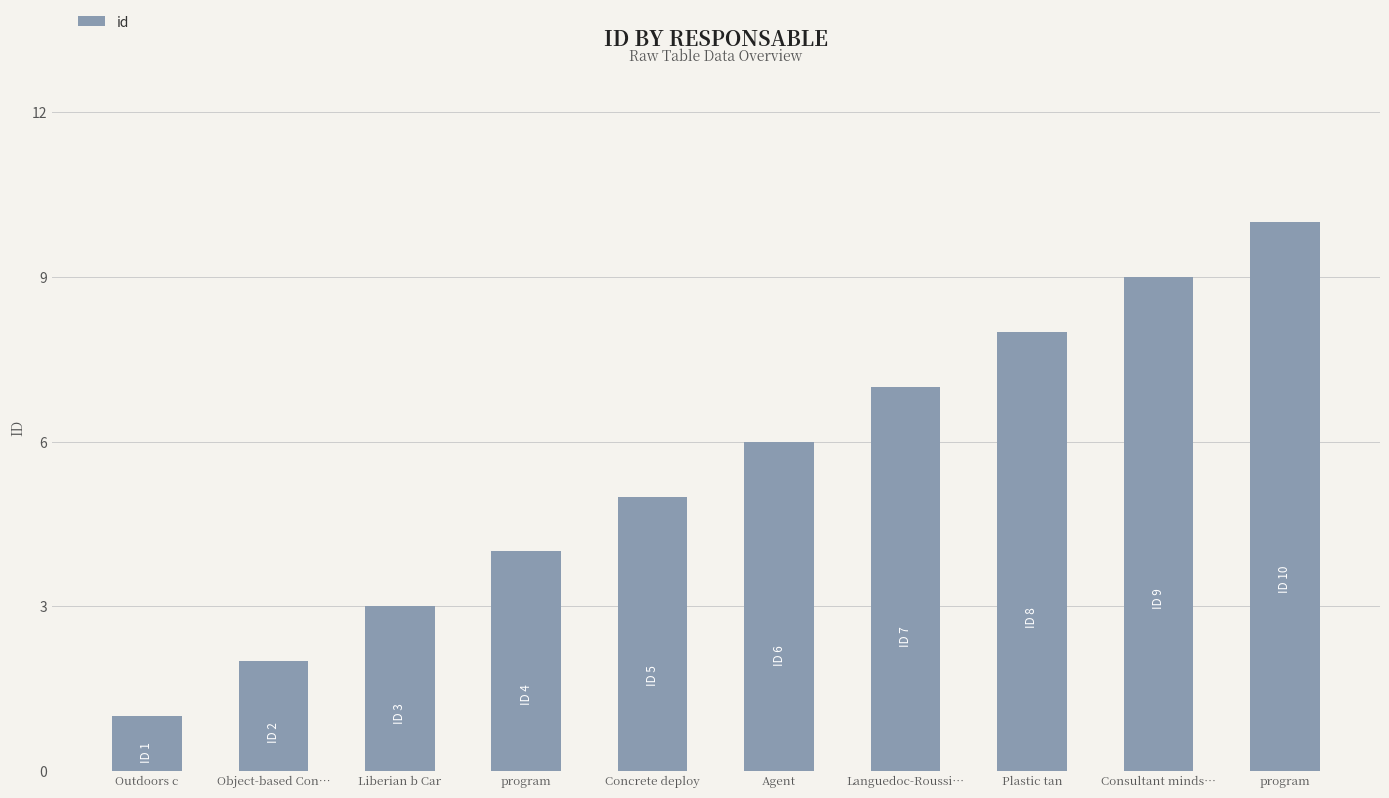

List the labels in order of value, largest first.

program, Consultant minds…, Plastic tan, Languedoc-Roussi…, Agent, Concrete deploy, program, Liberian b Car, Object-based Con…, Outdoors c